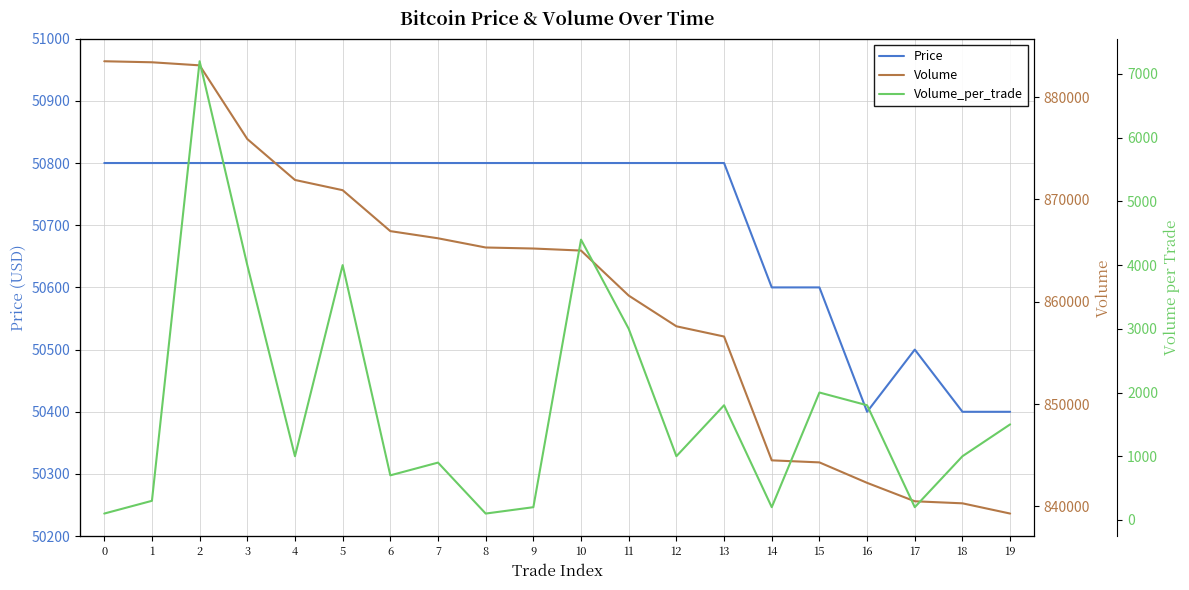

Is this an area chart (filled region under the line)?

No